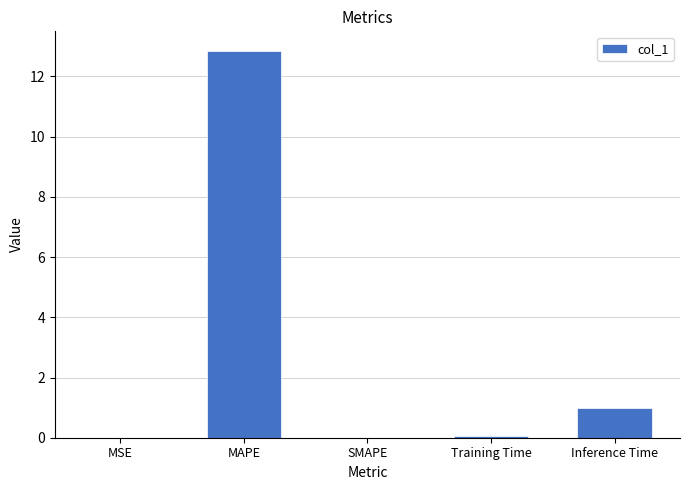

What is the greatest value displayed?

12.9